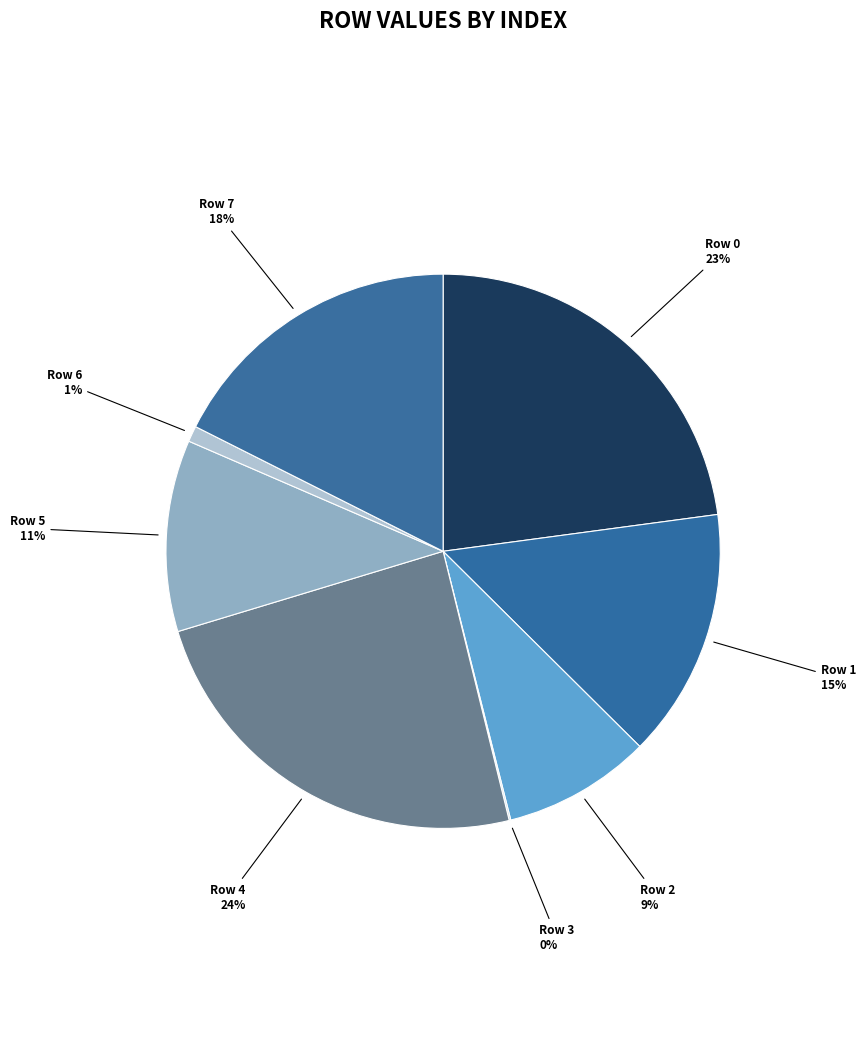

True or false: Row 6 accounts for 11% of the total.

False